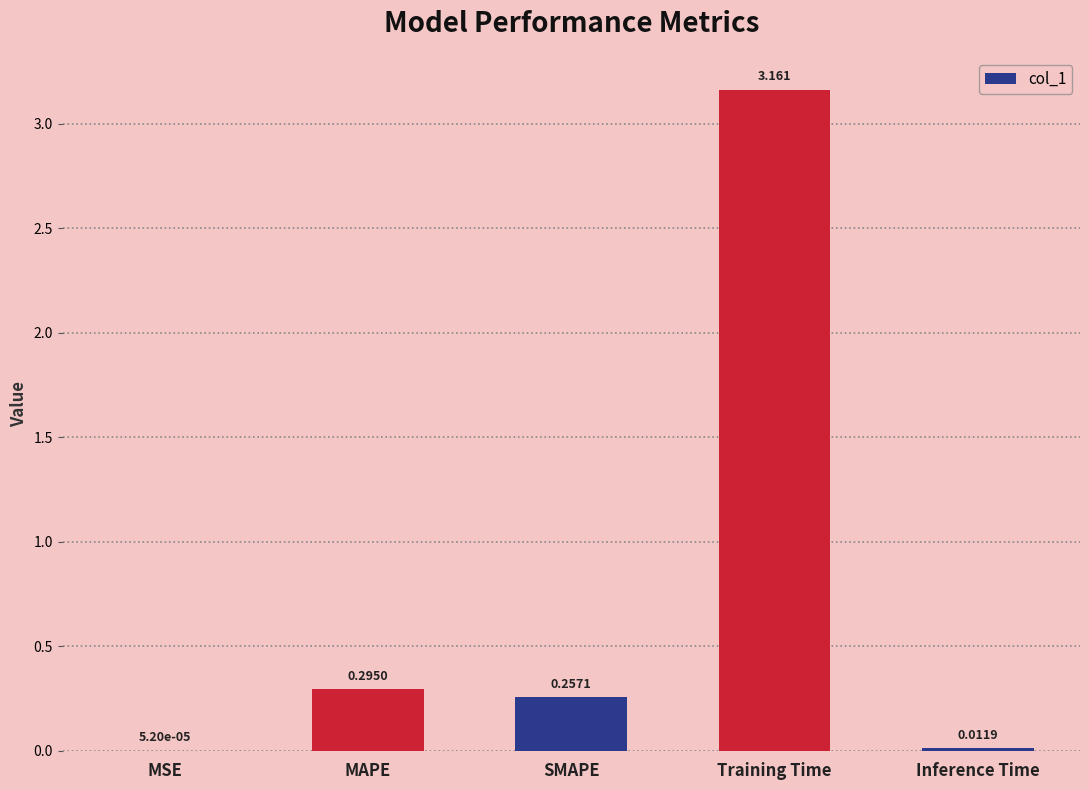

What is the sum of the values at Training Time and SMAPE?

3.4